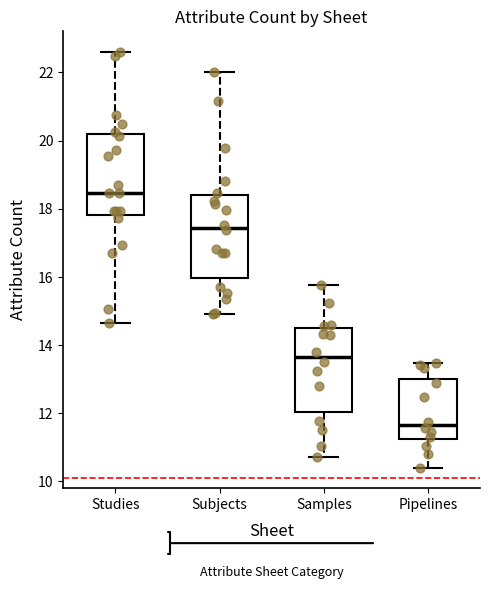

Which box has the lowest median line?

Pipelines